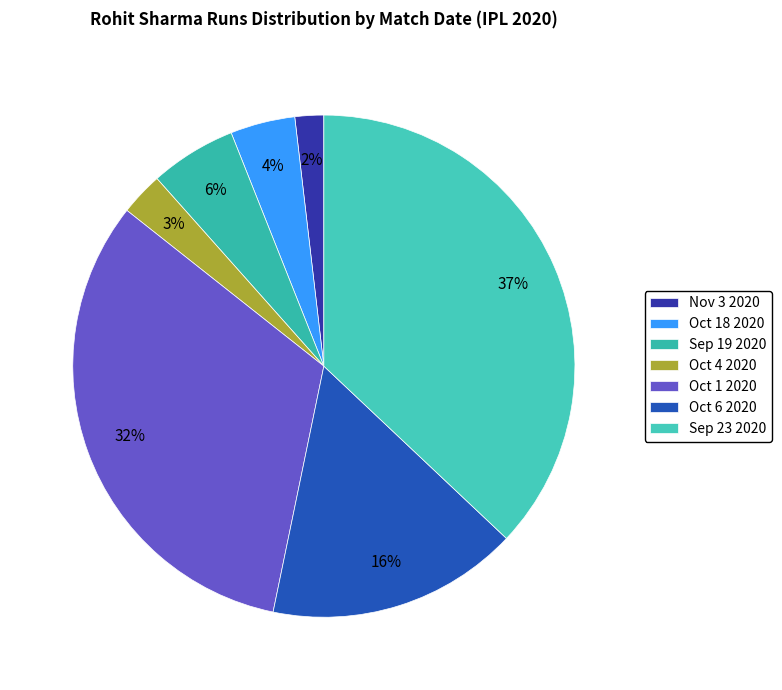

True or false: Sep 19 2020 accounts for 6% of the total.

True